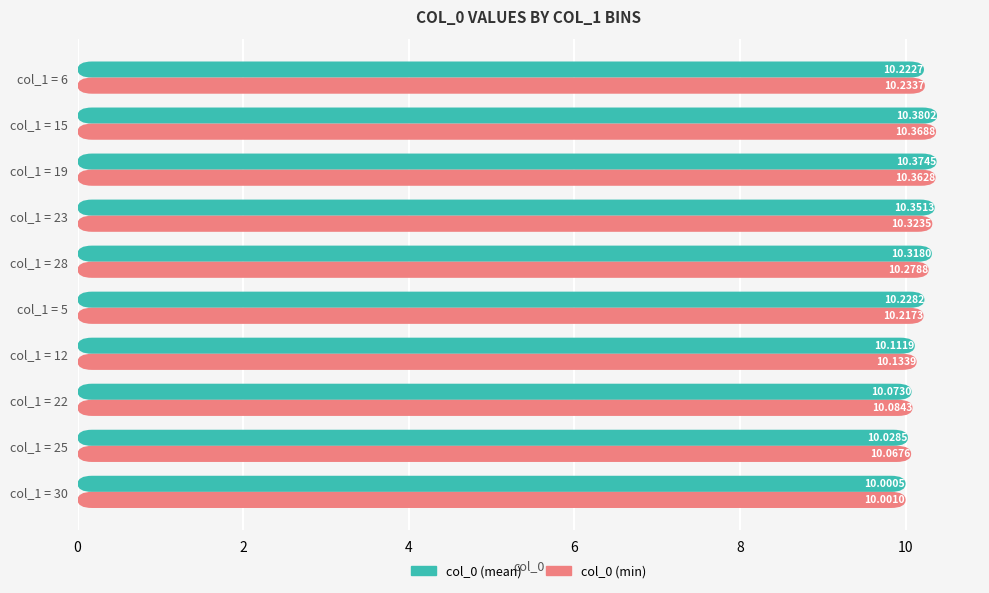

Is it true that col_0 (min) equals 10.1 at col_1 = 25?

True